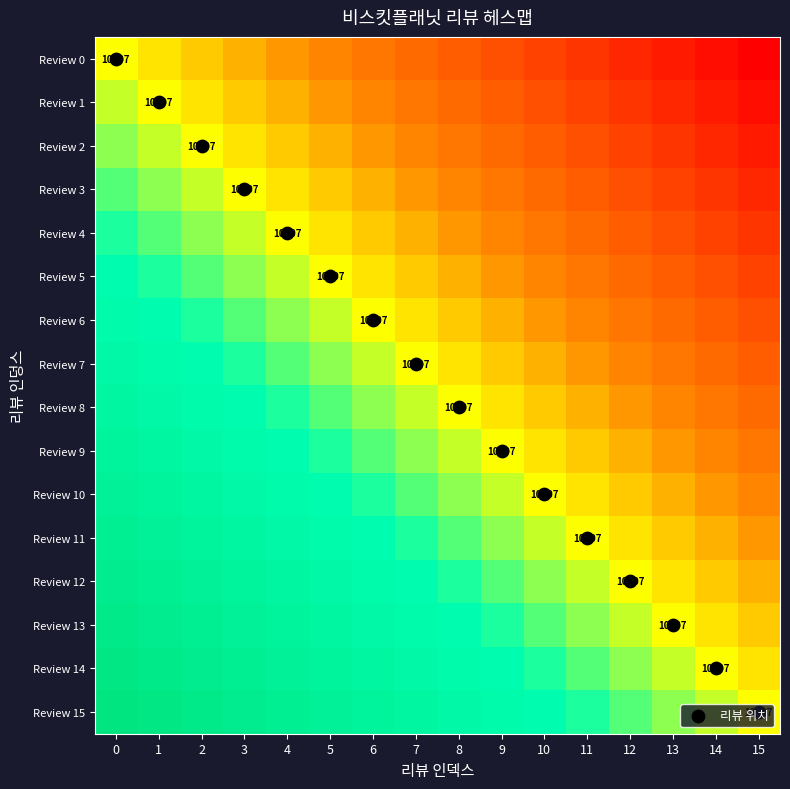

The Review 7 series shows -0.5 at 15. True or false?

True